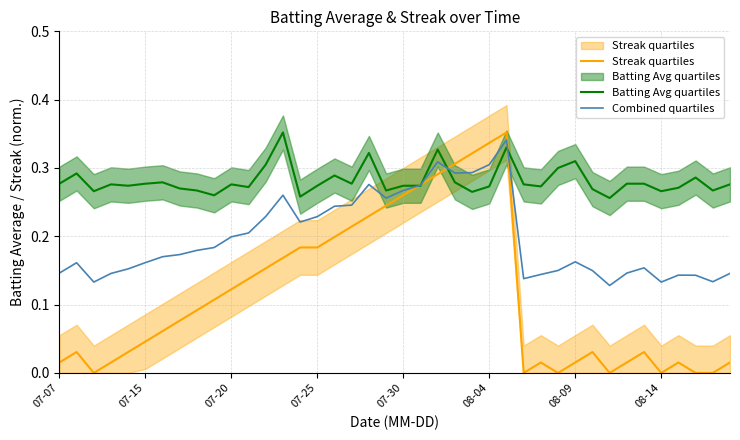

List the series in order of their peak value, lowest first.

Combined quartiles, Streak quartiles, Batting Avg quartiles